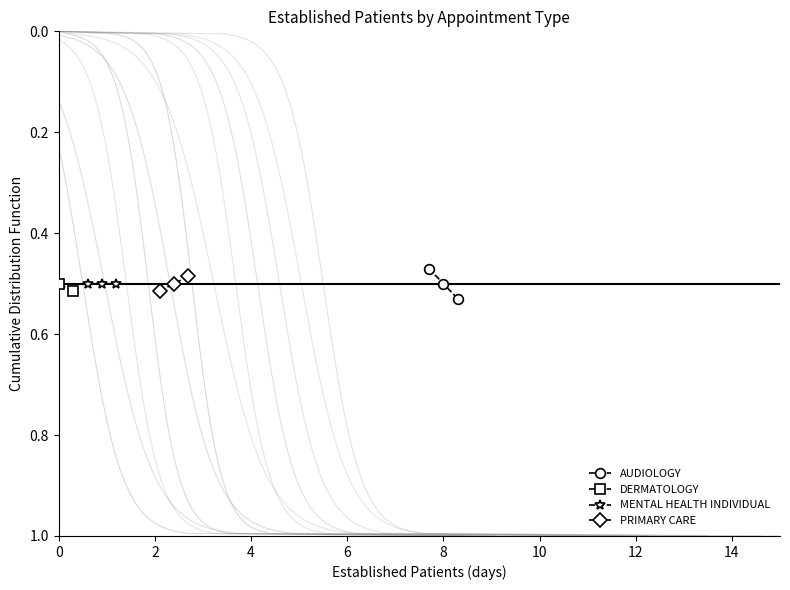

True or false: MENTAL HEALTH INDIVIDUAL has a value of 0.8 at 2.

False